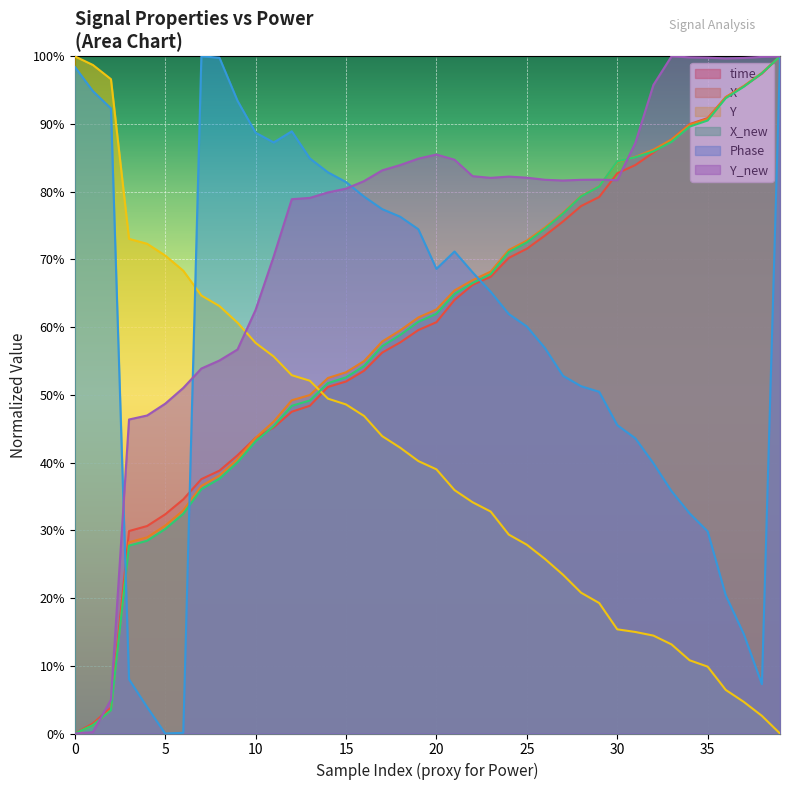

Which series has the widest spread of values?

time